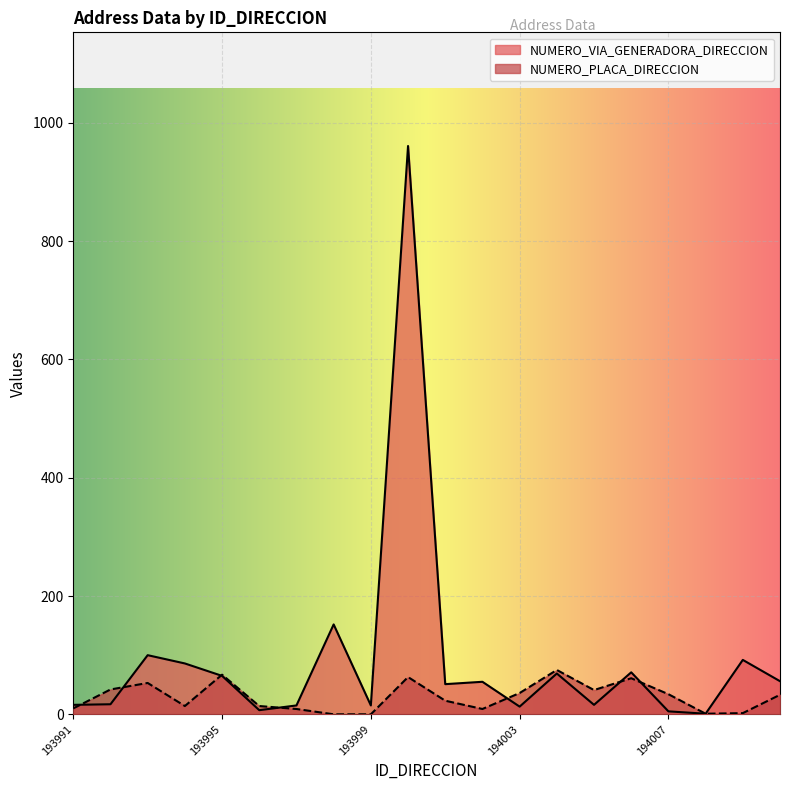

Is it true that NUMERO_PLACA_DIRECCION equals 7 at 193994?

False